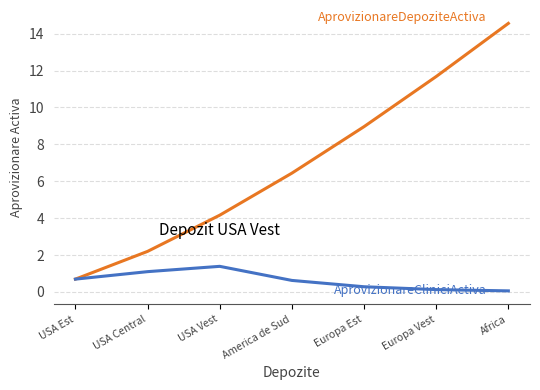

What is the difference between the highest and lowest values at America de Sud?

5.8